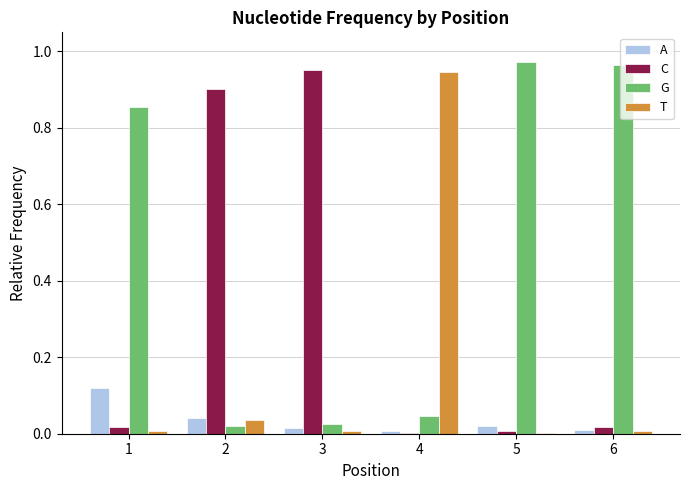

Does the chart contain stacked bars?

No